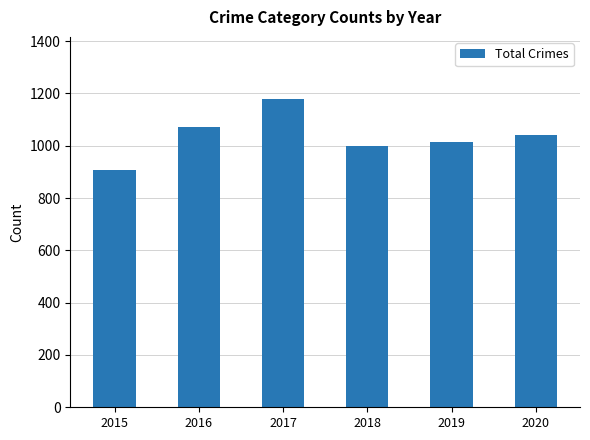

Rank the categories by value from lowest to highest.

2015, 2018, 2019, 2020, 2016, 2017